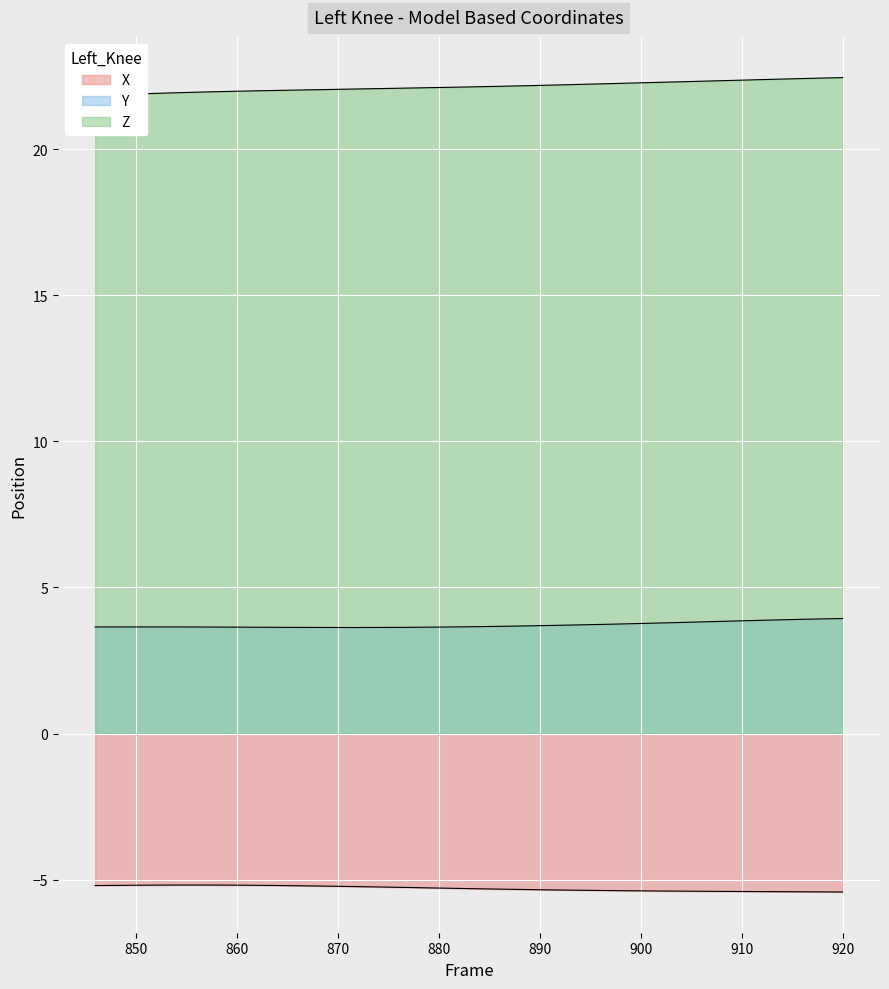

True or false: Z has more than 0 points higher than both neighbors.

False